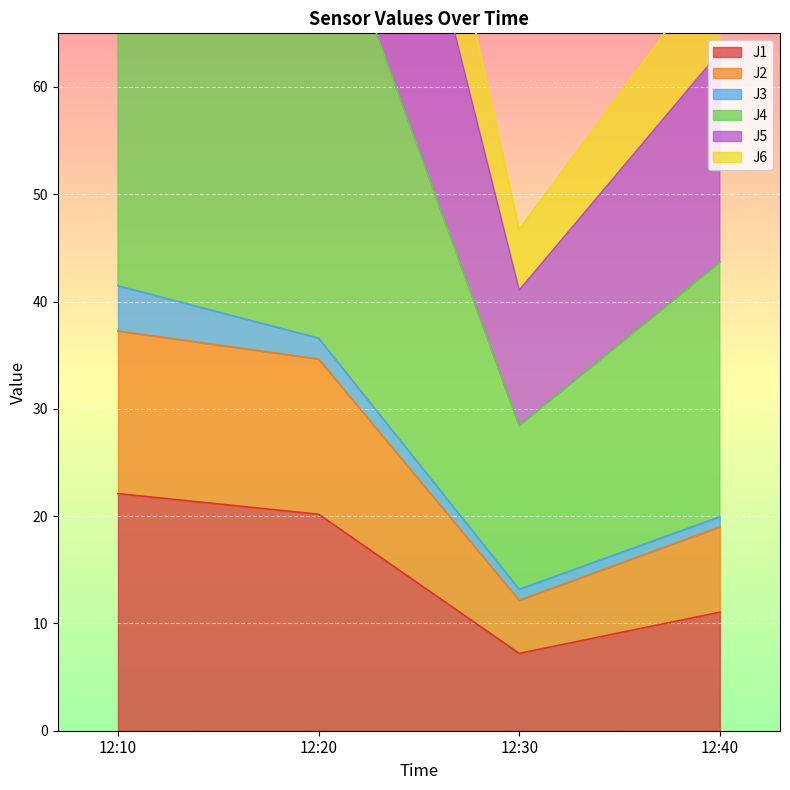

True or false: J5 has more than 0 interior local peaks.

False